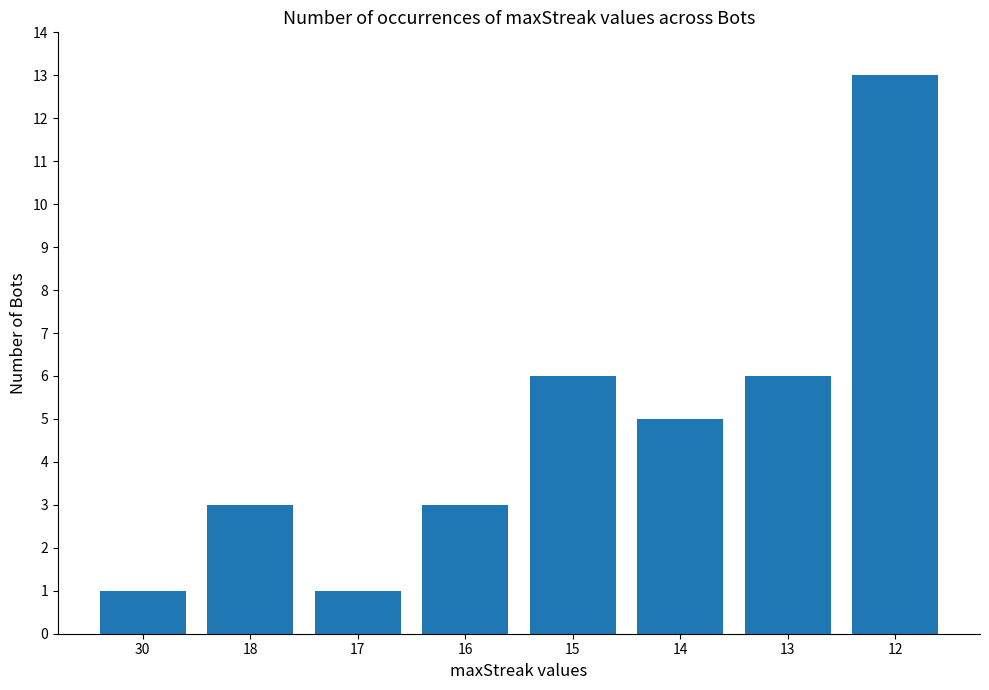

Between 16 and 14, which is larger?

14